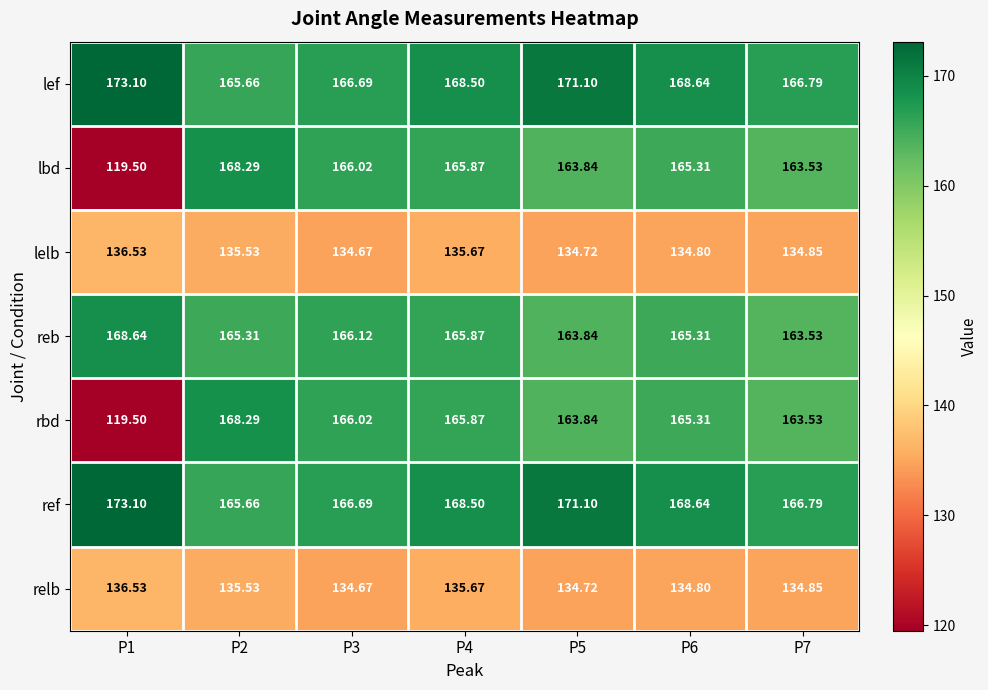

Is the value of rbd at P4 greater than the value of reb at P6?

Yes